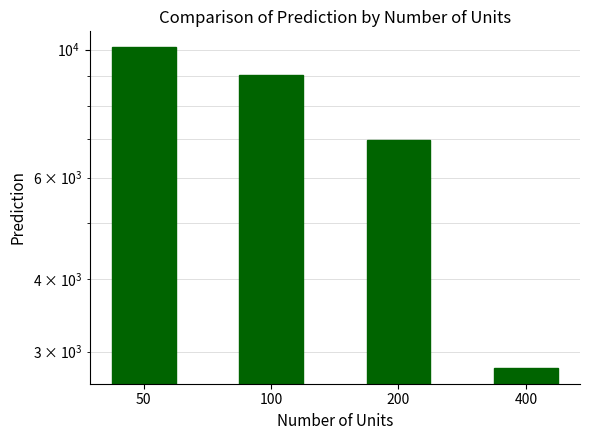

What is the ratio of the value at 100 to the value at 400?

3.2